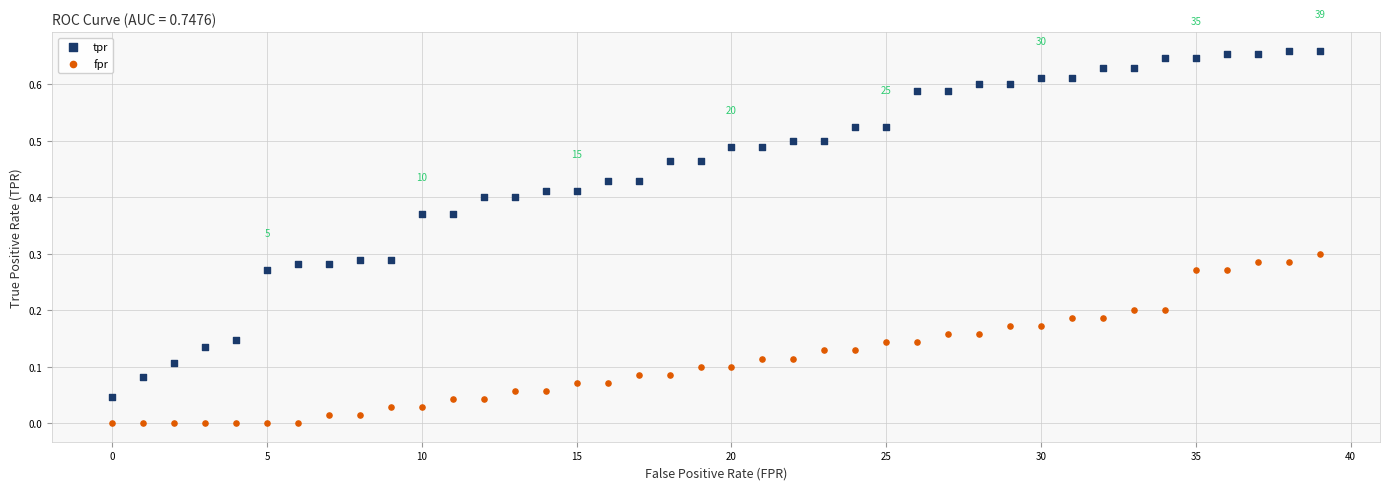

Which series has the widest spread of Y values?

tpr